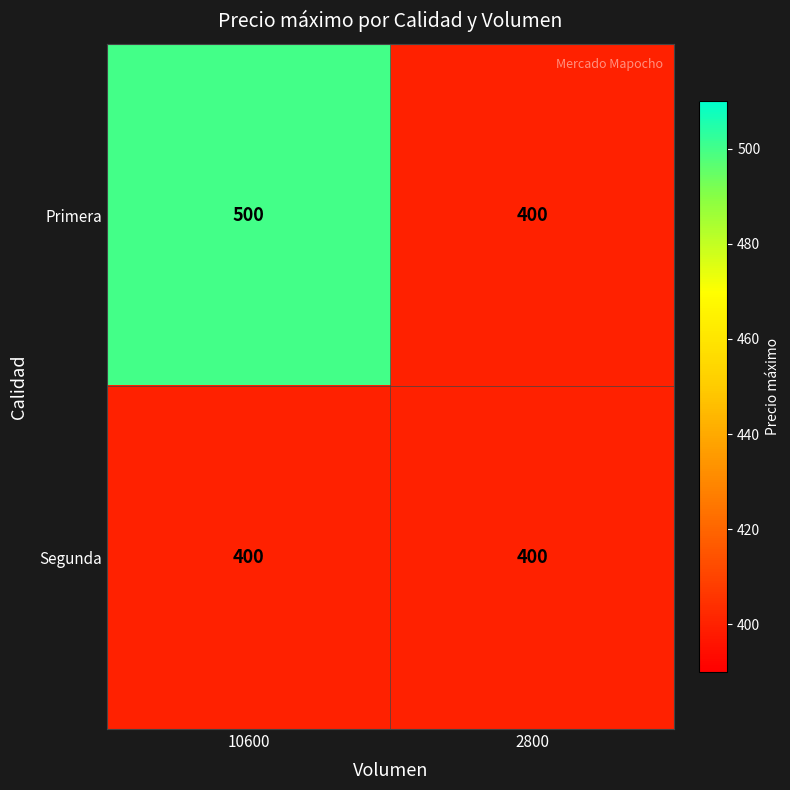

True or false: Segunda has a value of 524 at 2800.

False